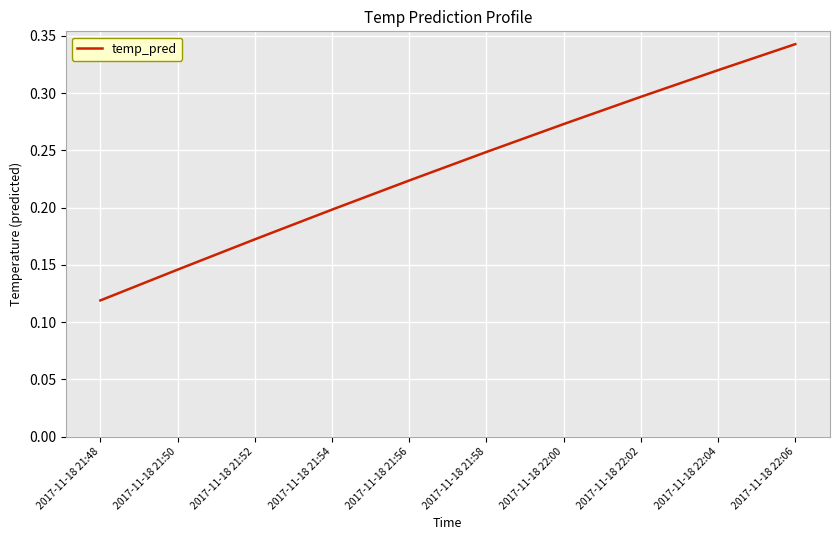

True or false: there are more than 2 points higher than both neighbors.

False